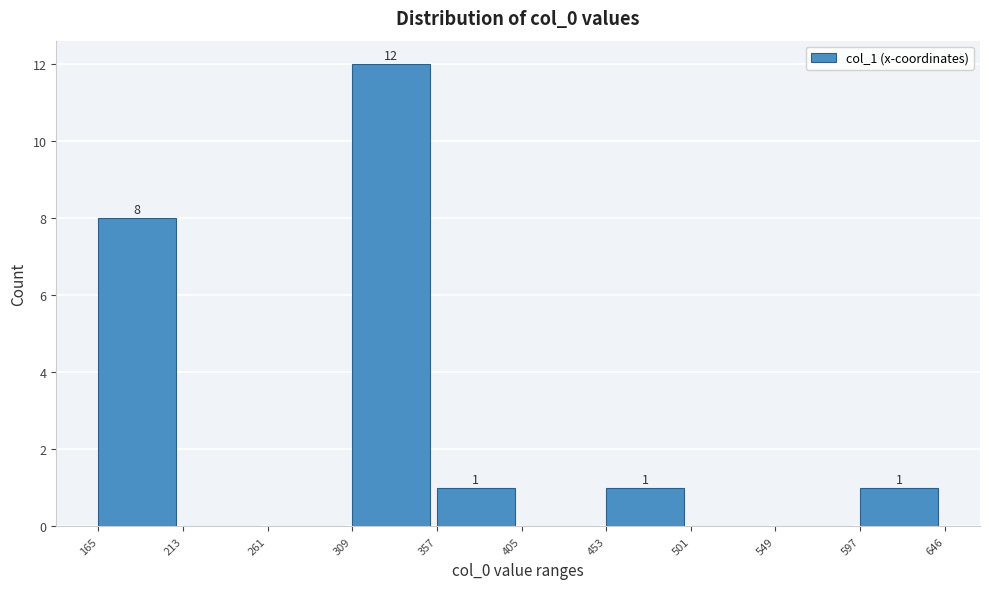

Over which range of the x-axis is the bar tallest?

309 to 357